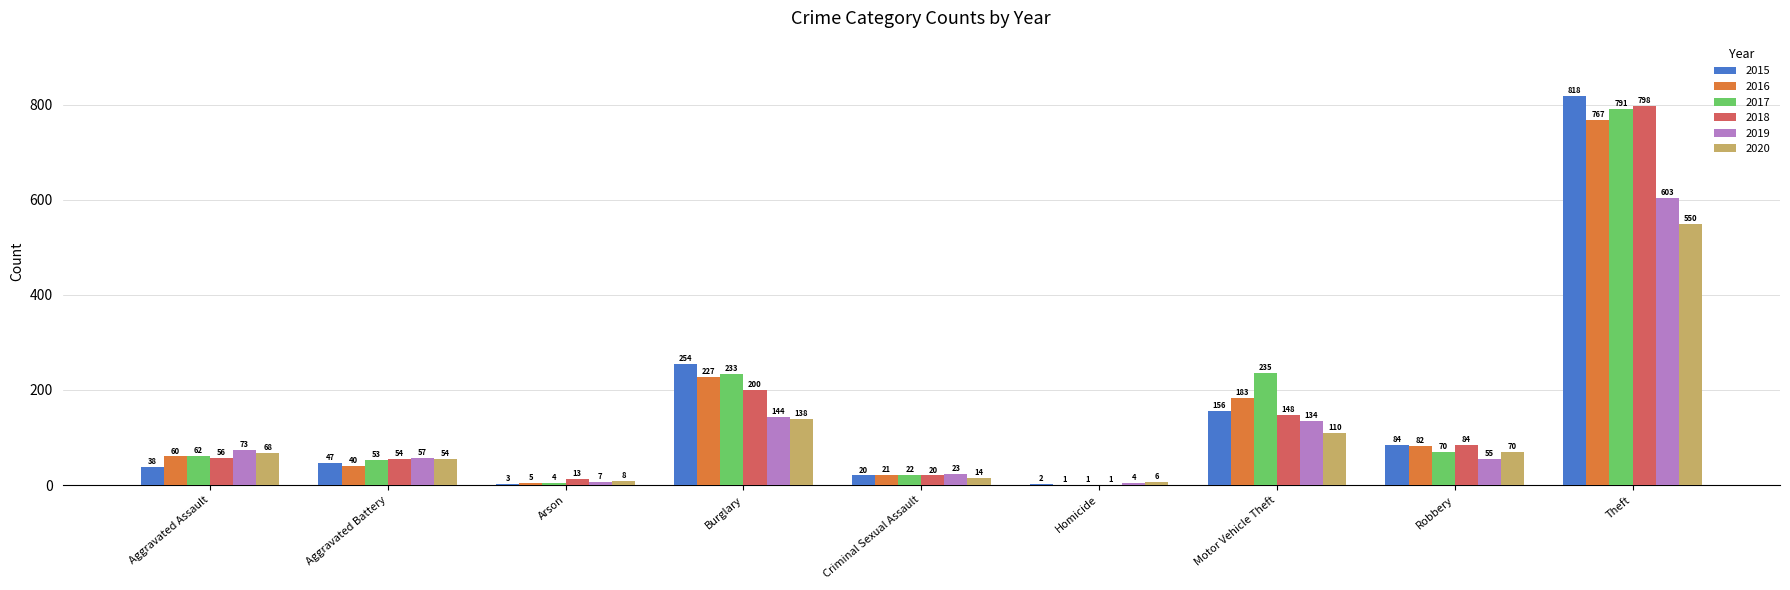

How many categories are shown in the chart?

9